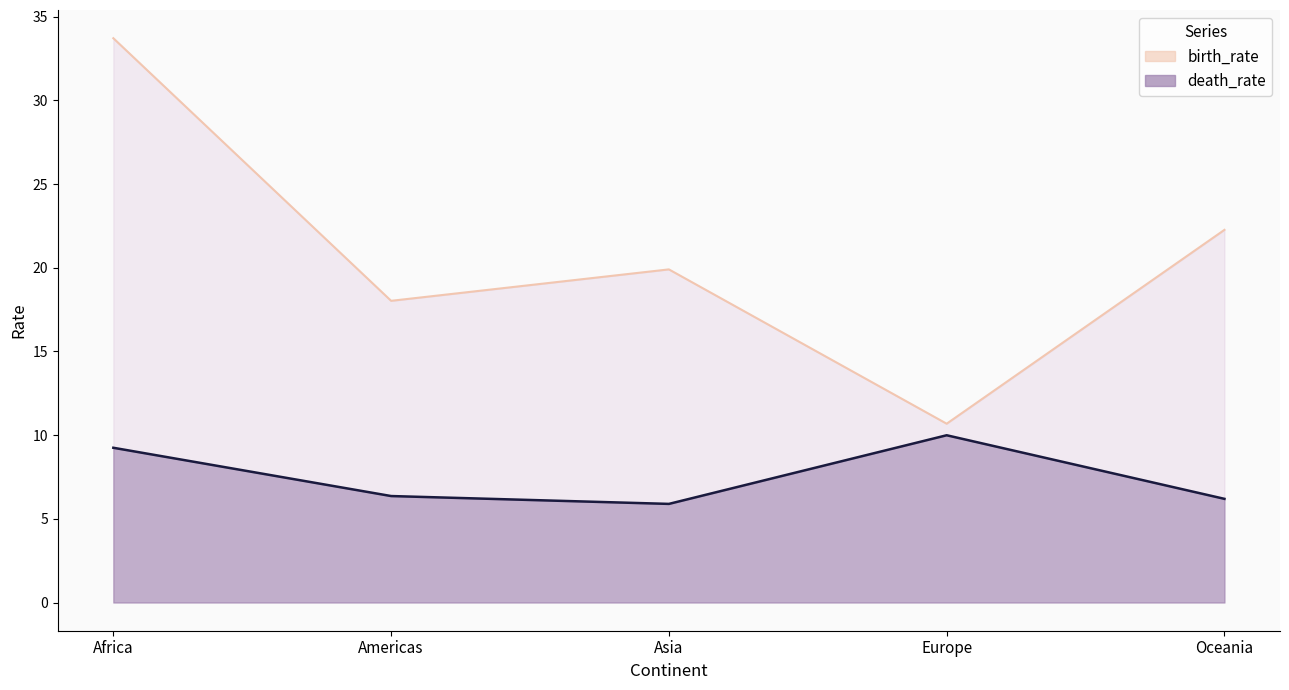

What is the spread (max minus min) of values at Oceania?

16.1